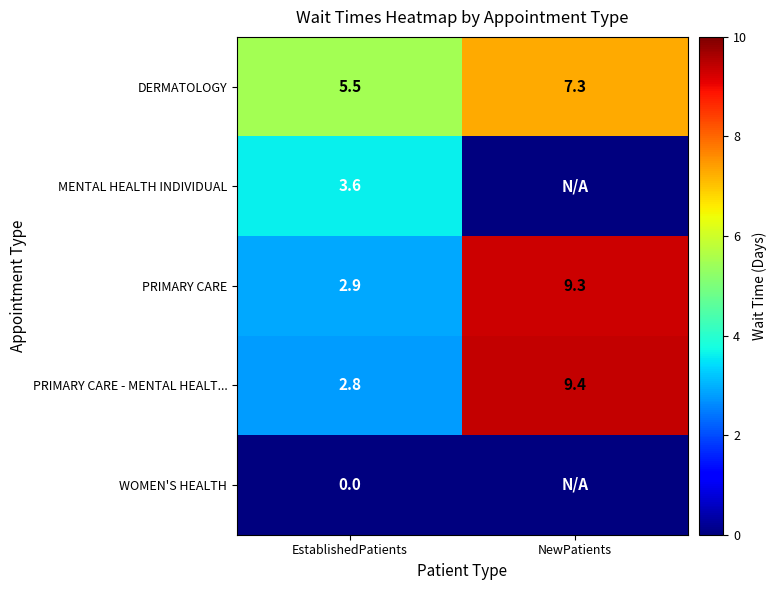

What is the difference between the highest and lowest values at EstablishedPatients?

5.5